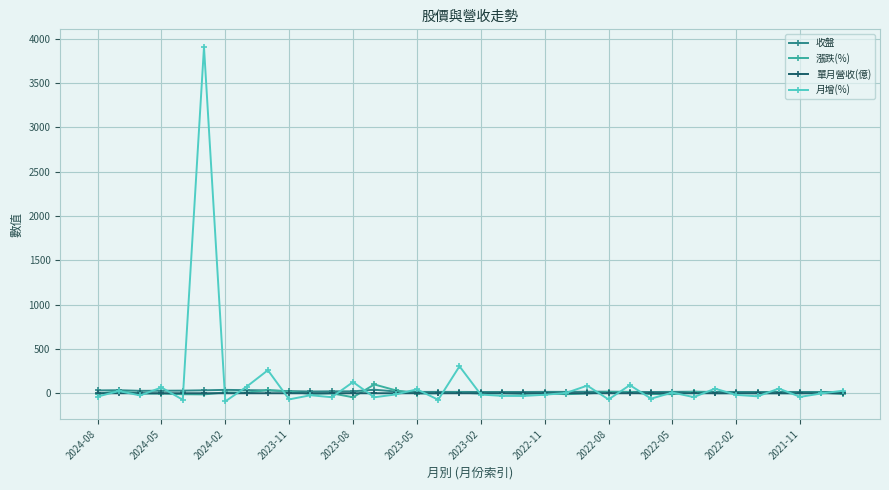

Which series has the widest spread of values?

月增(%)